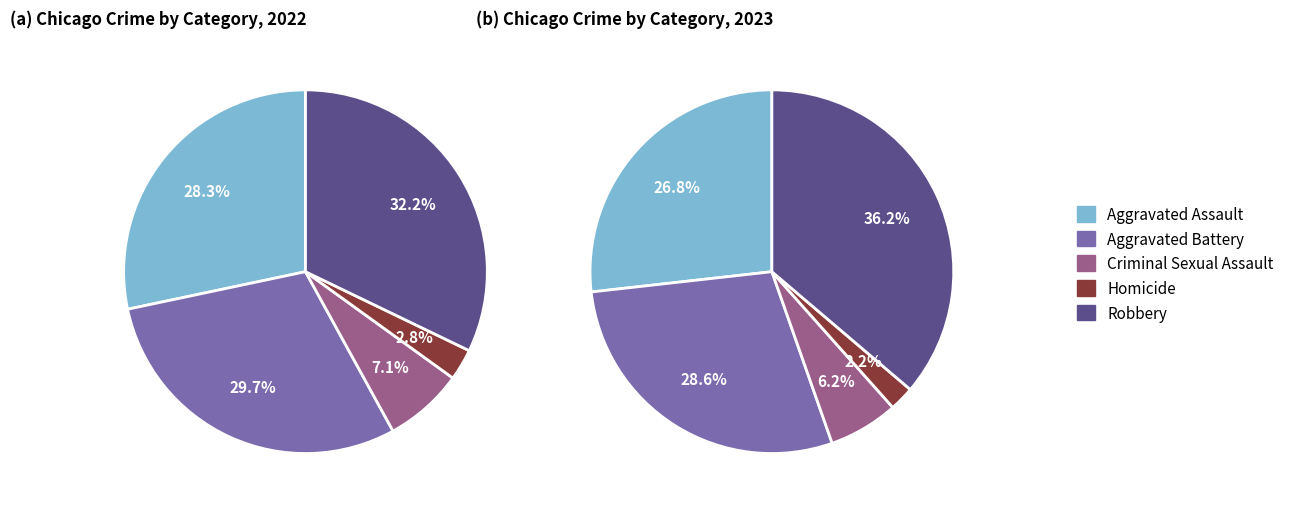

What is the ratio of the value at Aggravated Assault to the value at Robbery?

0.7